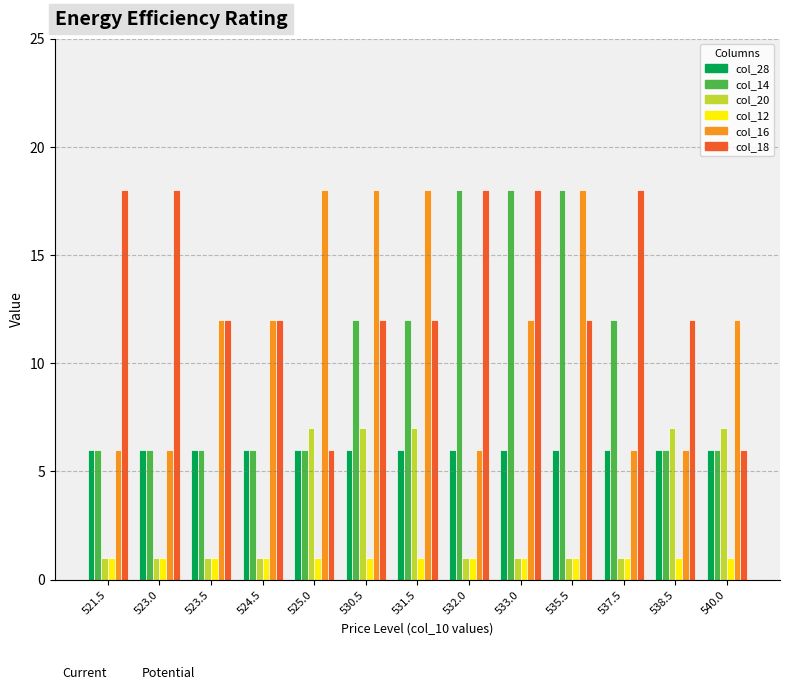

What is the spread (max minus min) of values at 538.5?

11